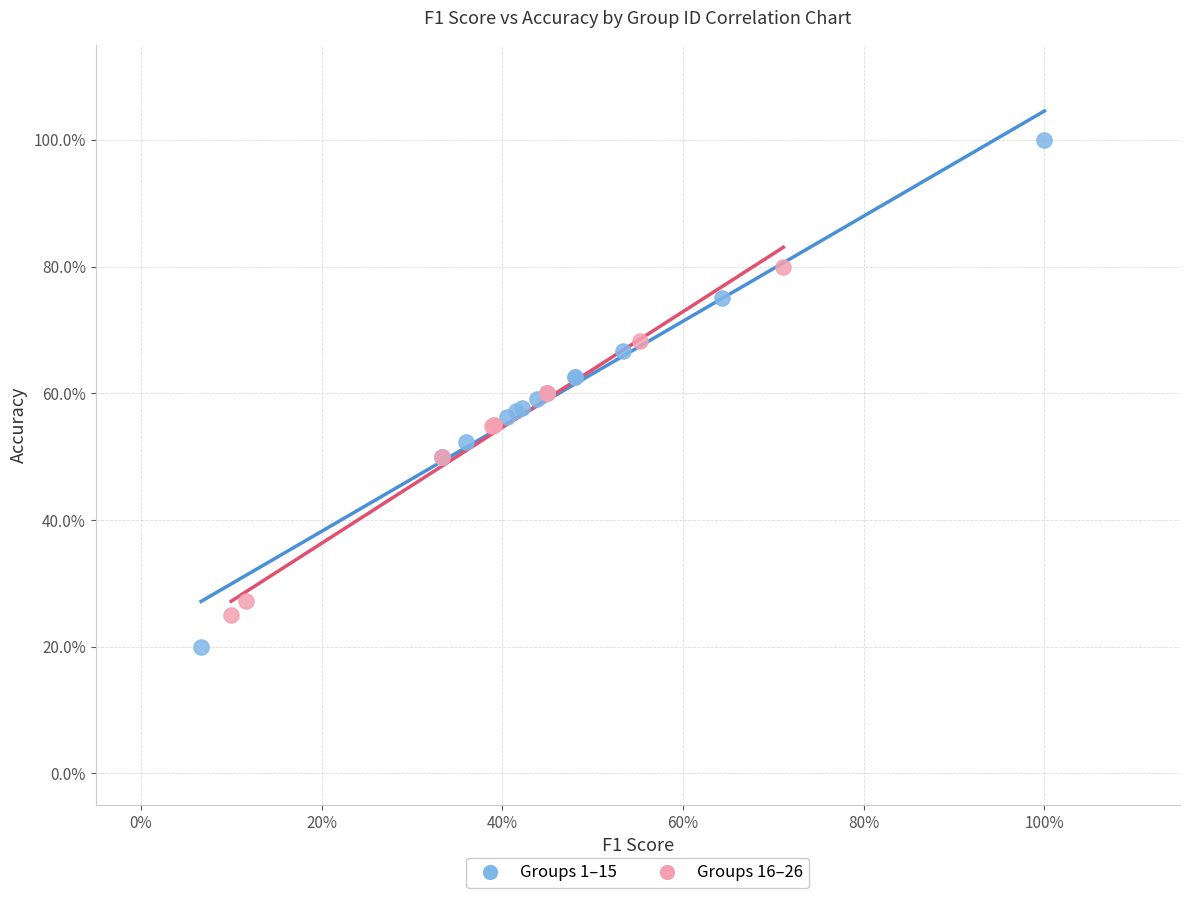

Which series has the widest spread of Y values?

Groups 1–15